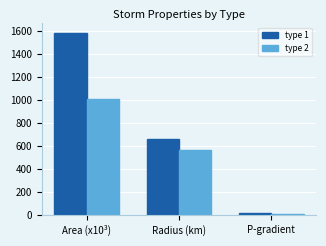

What position from the right is P-gradient?

1